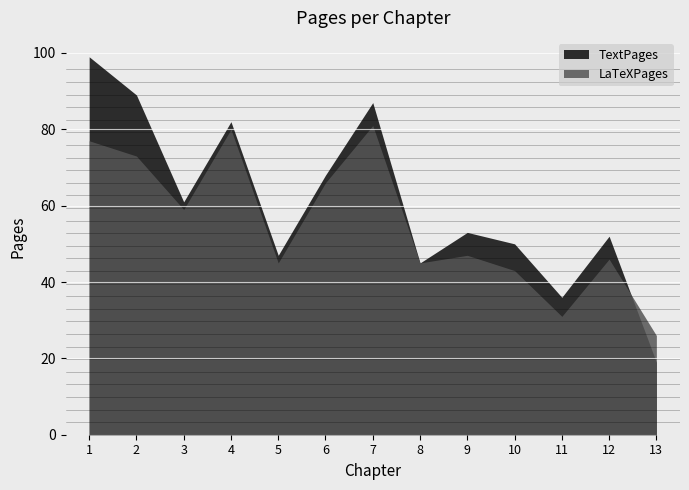

Which category has the highest value in the LaTeXPages series?

7